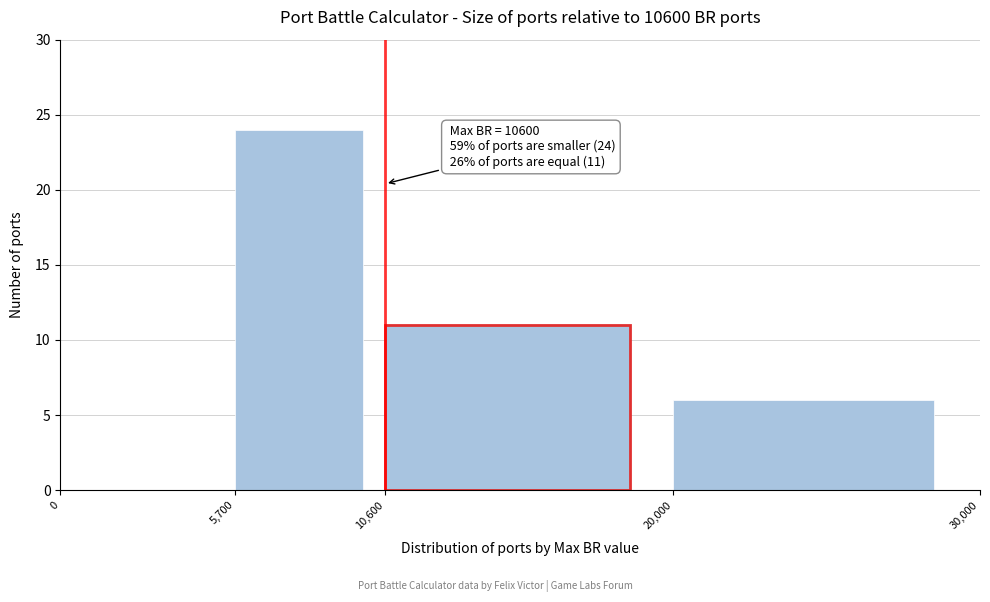

Which range on the x-axis has the tallest bar?

5,700 to 10,600